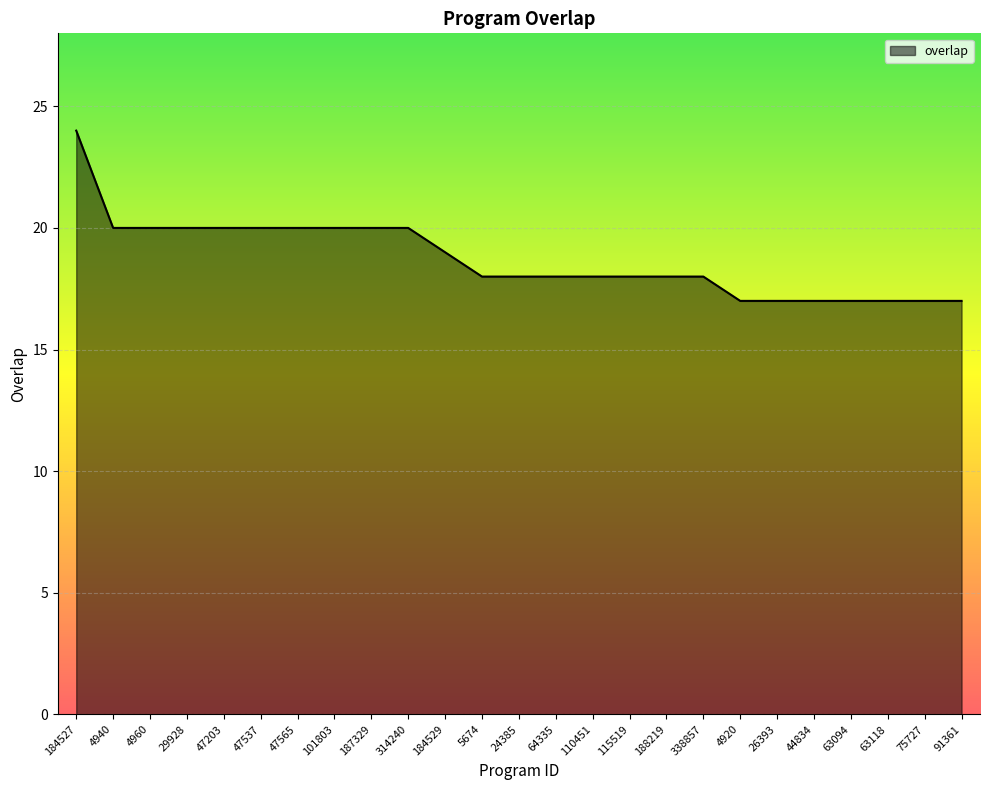

At which category does the chart reach its peak across all series?

184527